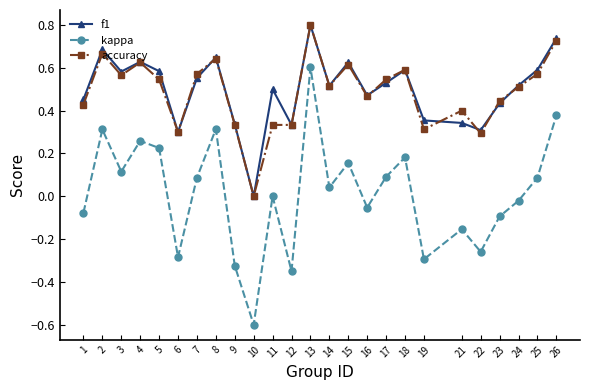

Is it true that f1 equals 0.2 at 6?

False